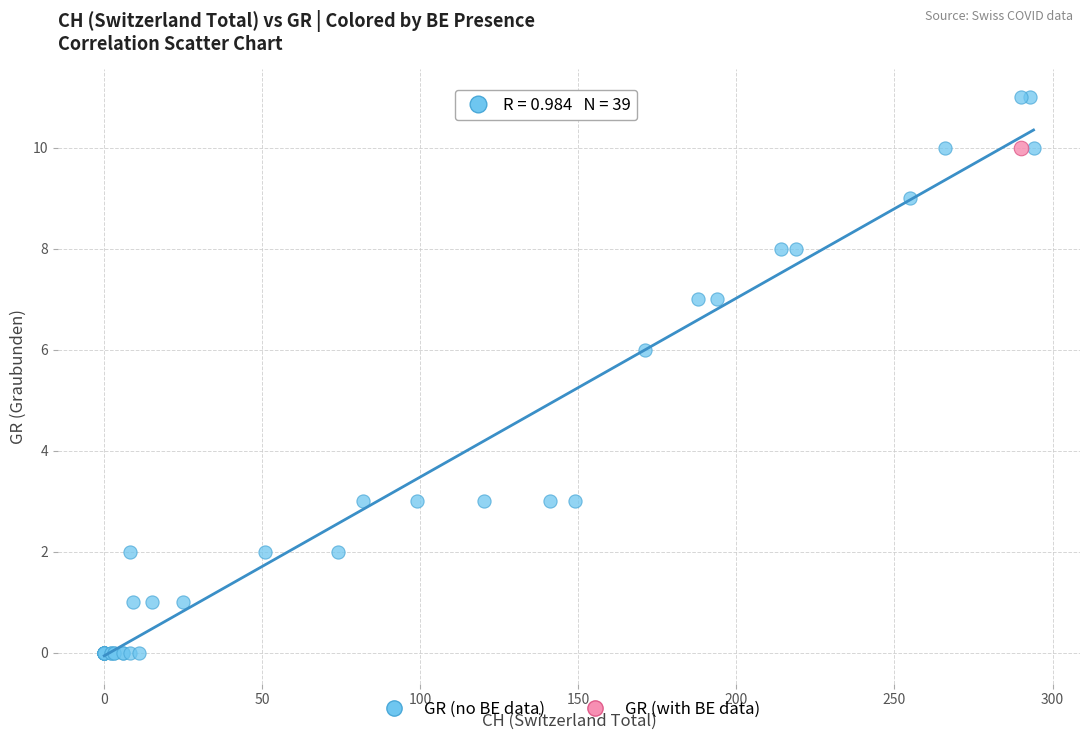

What are all the series names shown in the legend?

GR (no BE data), GR (with BE data)